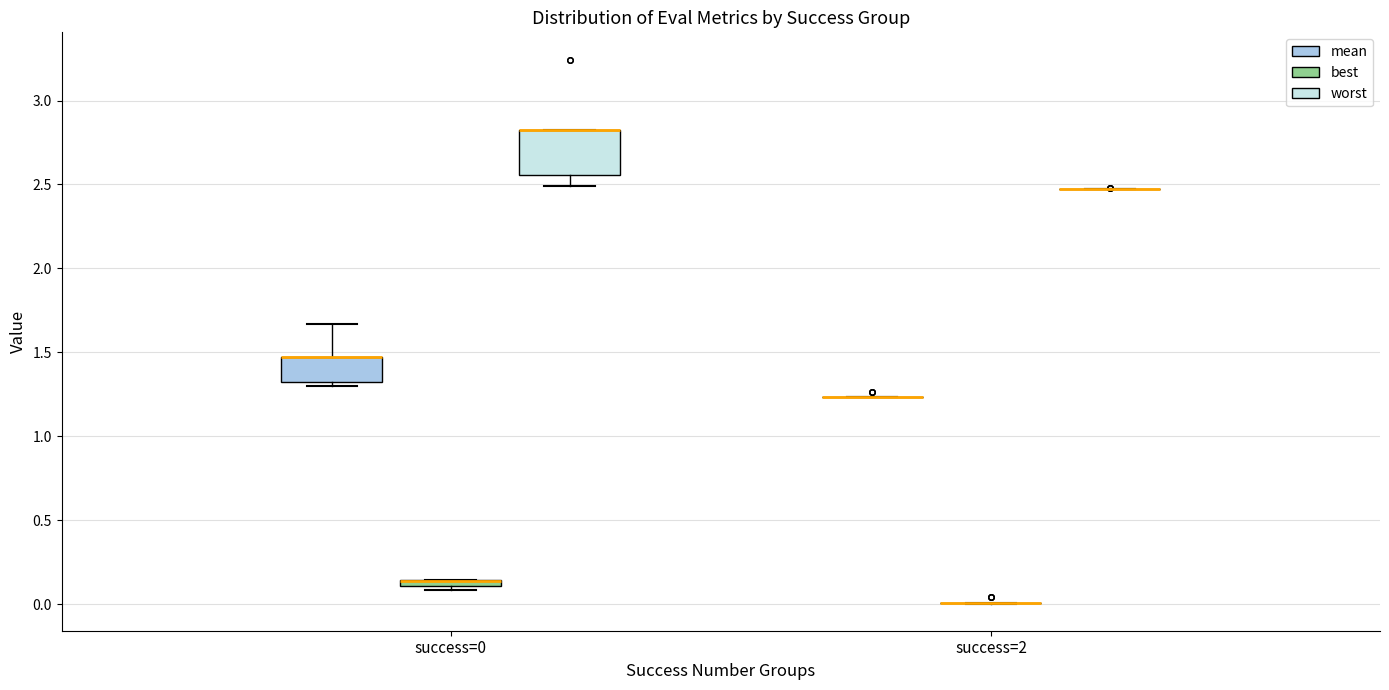

Comparing the boxes themselves (not the whiskers), which one is the tallest?

success=0 (worst)